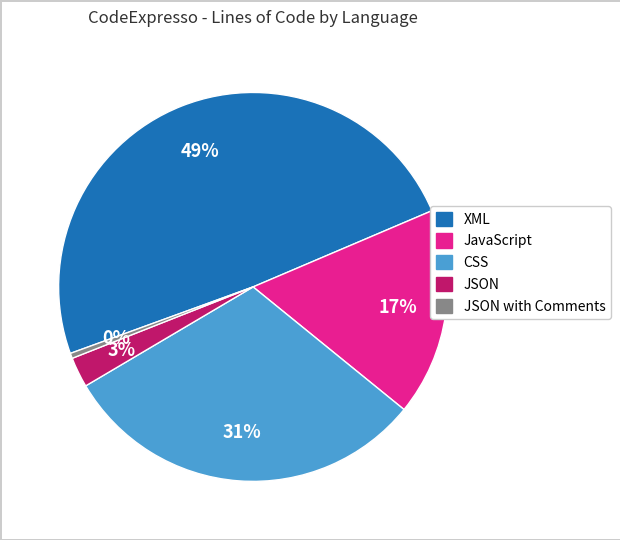

To the nearest percent, what is the average slice percentage?

20%